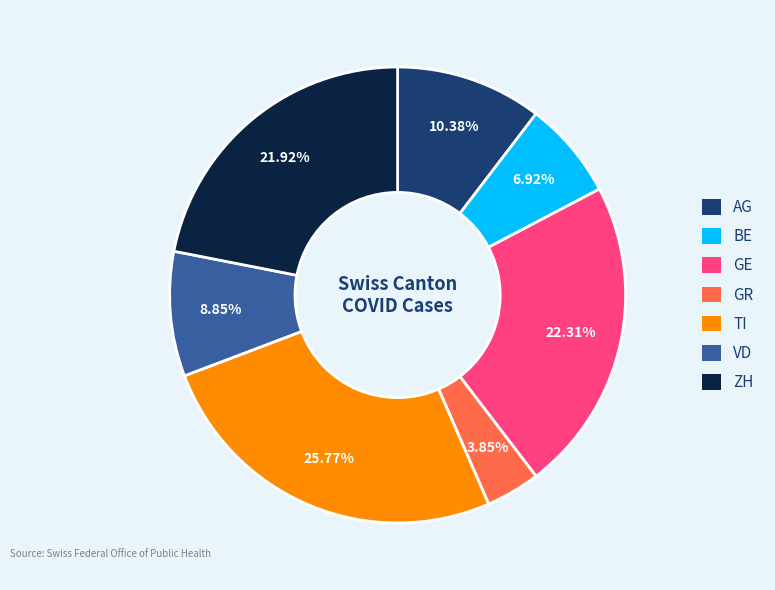

How many segments does this pie chart have?

7